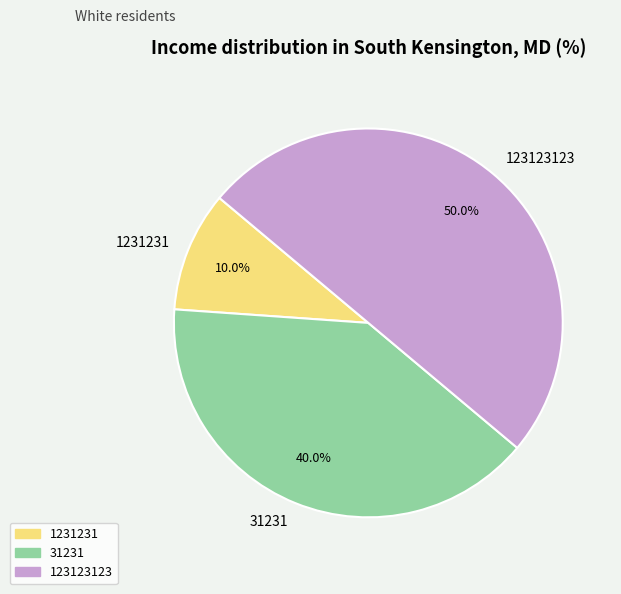

Rank the categories by value from lowest to highest.

1231231, 31231, 123123123